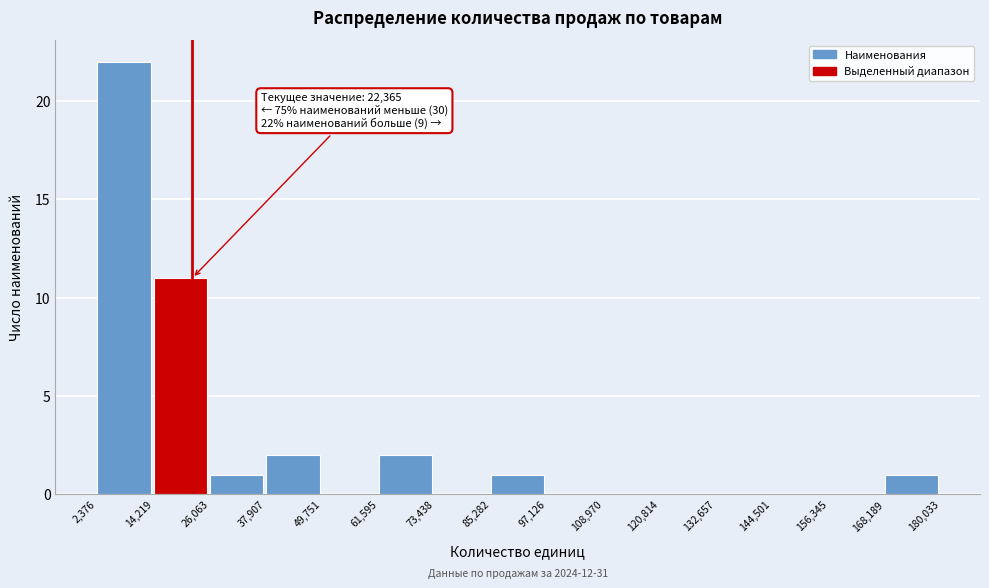

Over which range of the x-axis is the bar tallest?

2,376 to 14,219